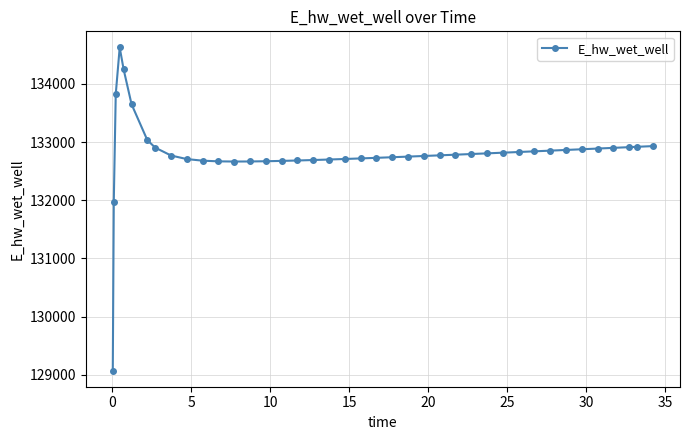

What is the sum of all values?

5312131.8